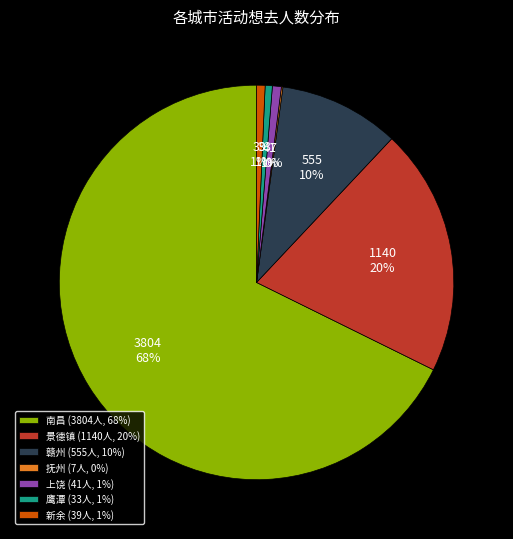

True or false: 赣州 accounts for 3% of the total.

False